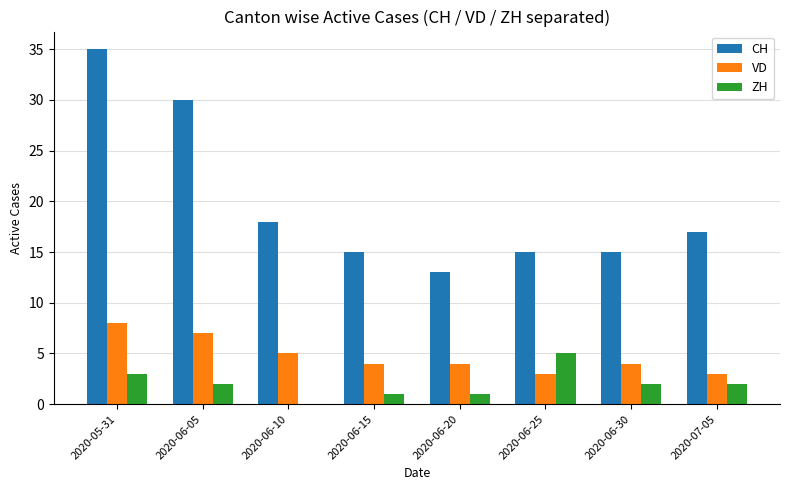

Is it true that VD equals 14 at 2020-05-31?

False